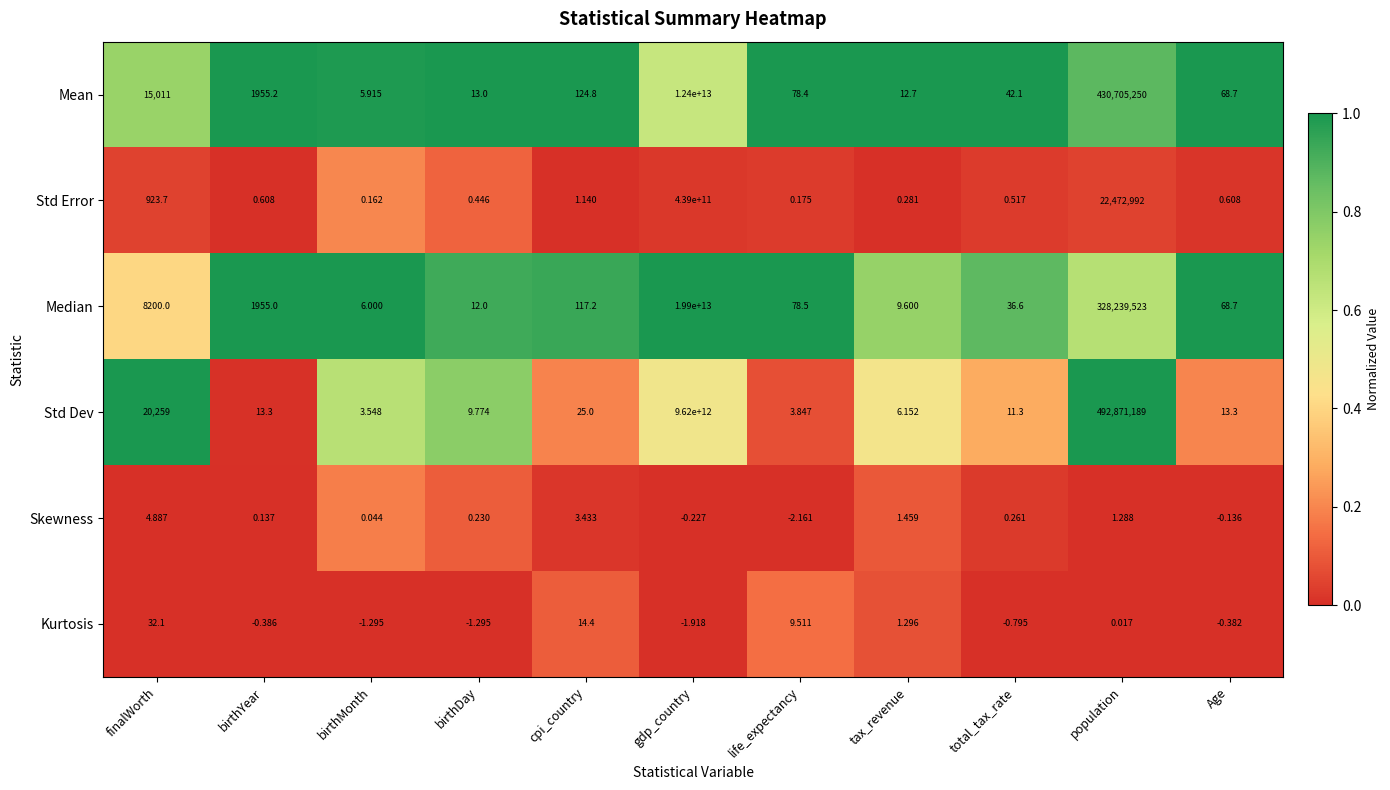

Which series has the widest spread of values?

Median